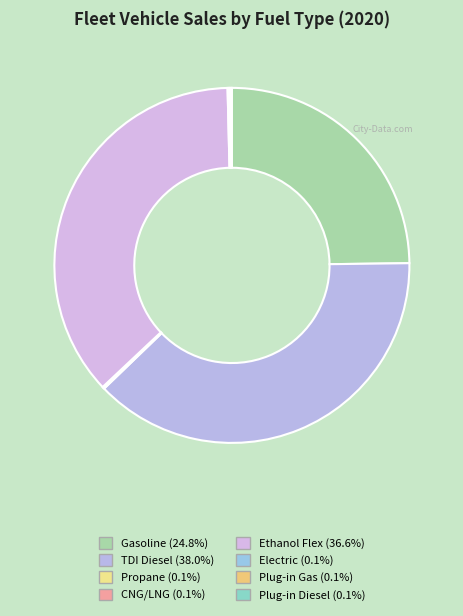

How many slices are in this pie chart?

8